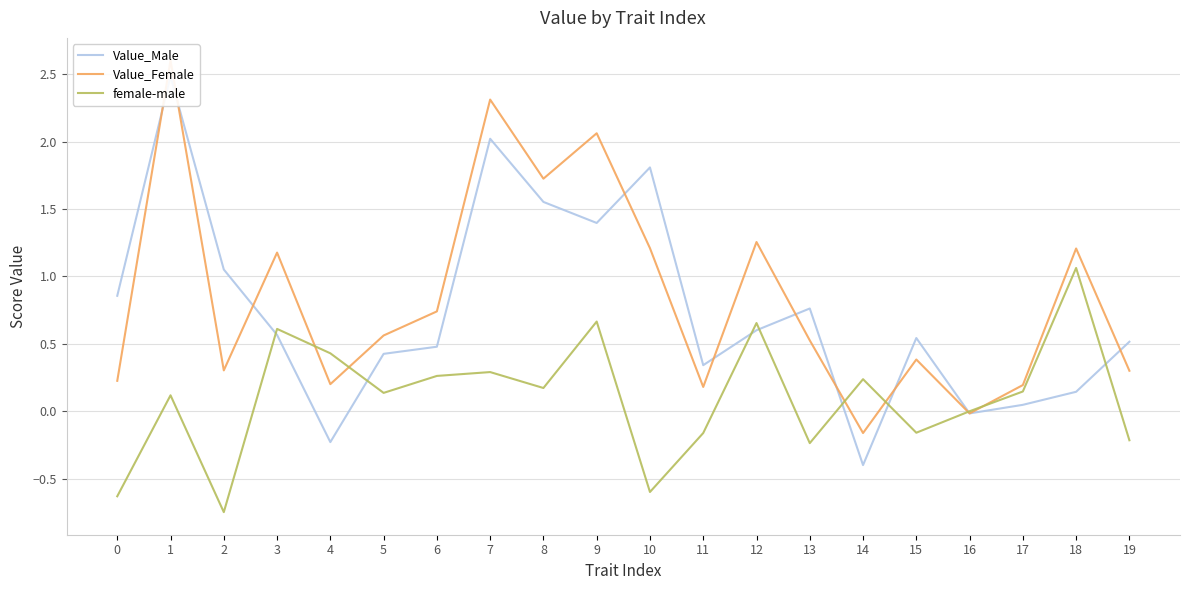

Between 0 and 8, which series saw the biggest shift?

Value_Female